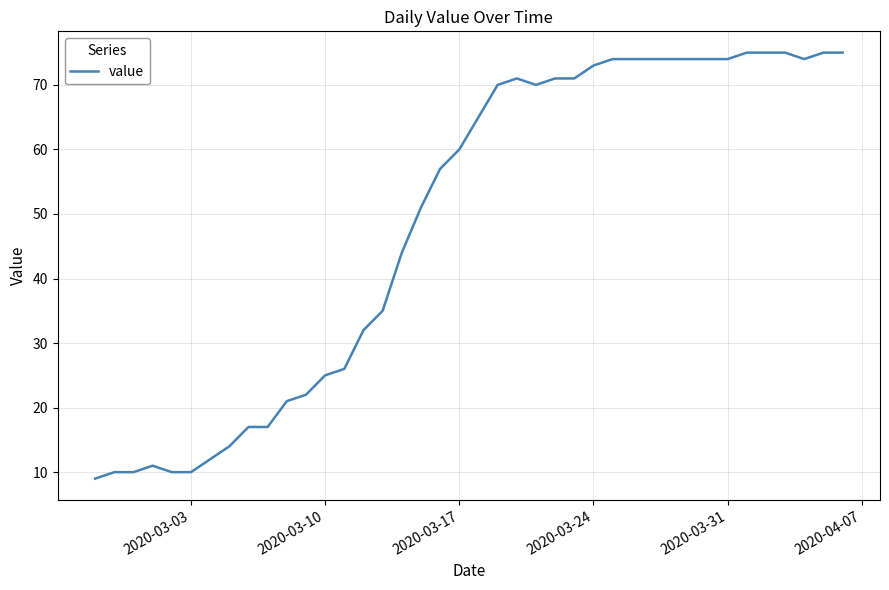

What is the difference between the maximum and minimum values?

66